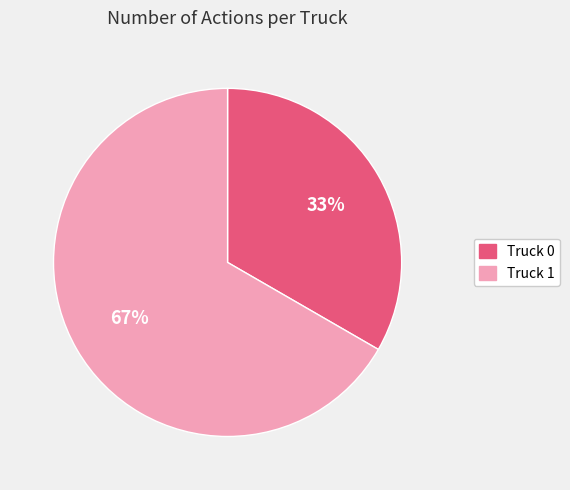

To the nearest percent, what is the average slice percentage?

50%